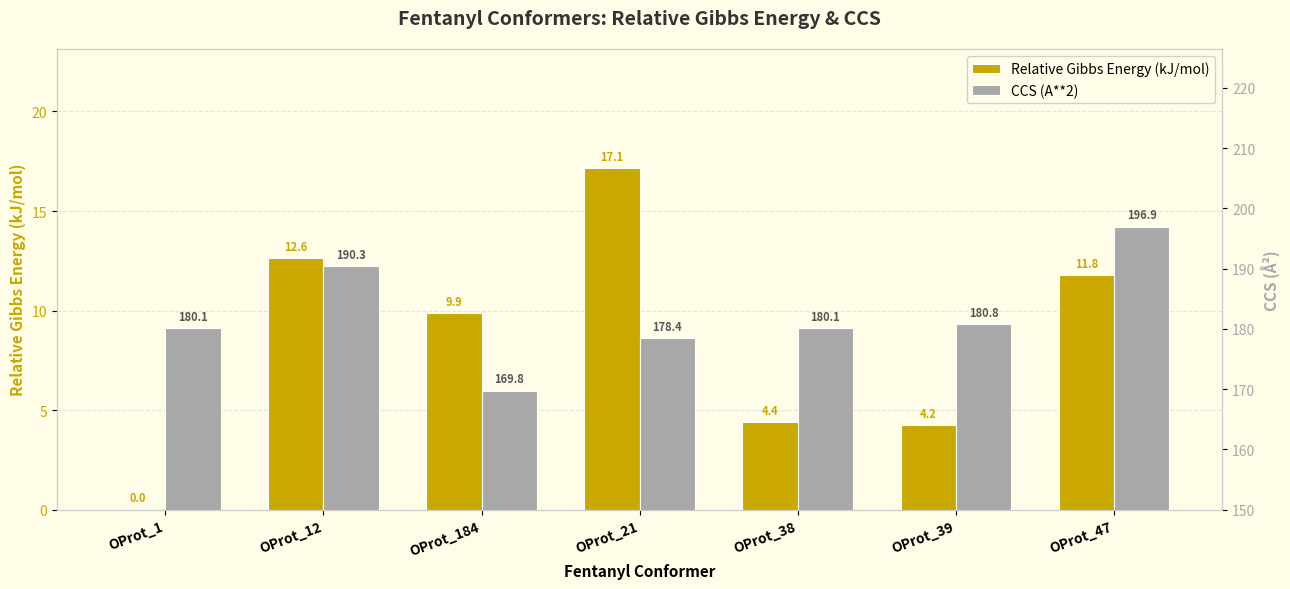

Where does the Relative Gibbs Energy (kJ/mol) series first go above 9?

OProt_12